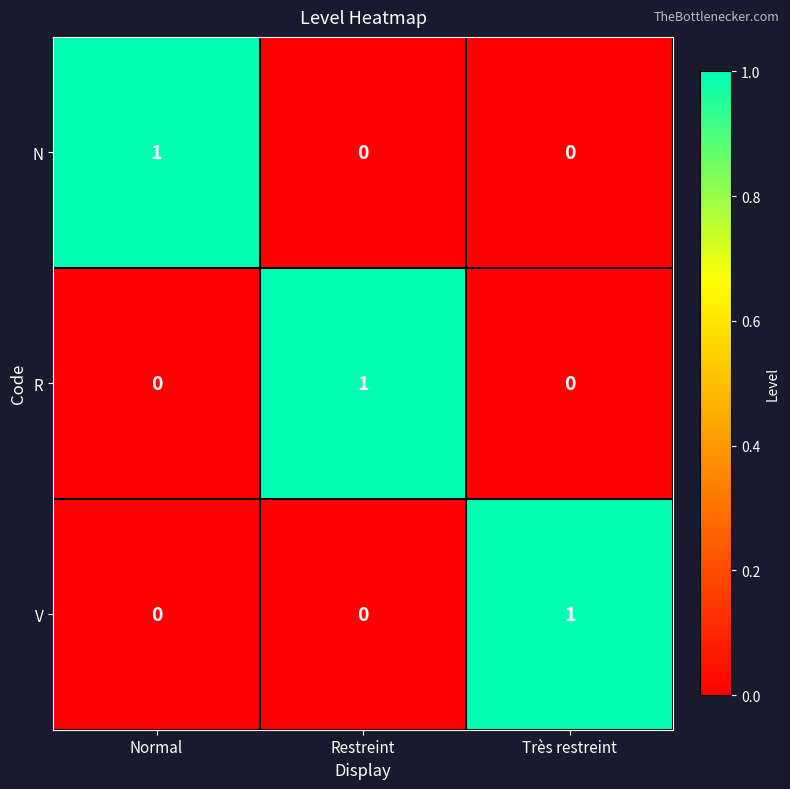

Is the value of R at Restreint greater than the value of N at Restreint?

Yes